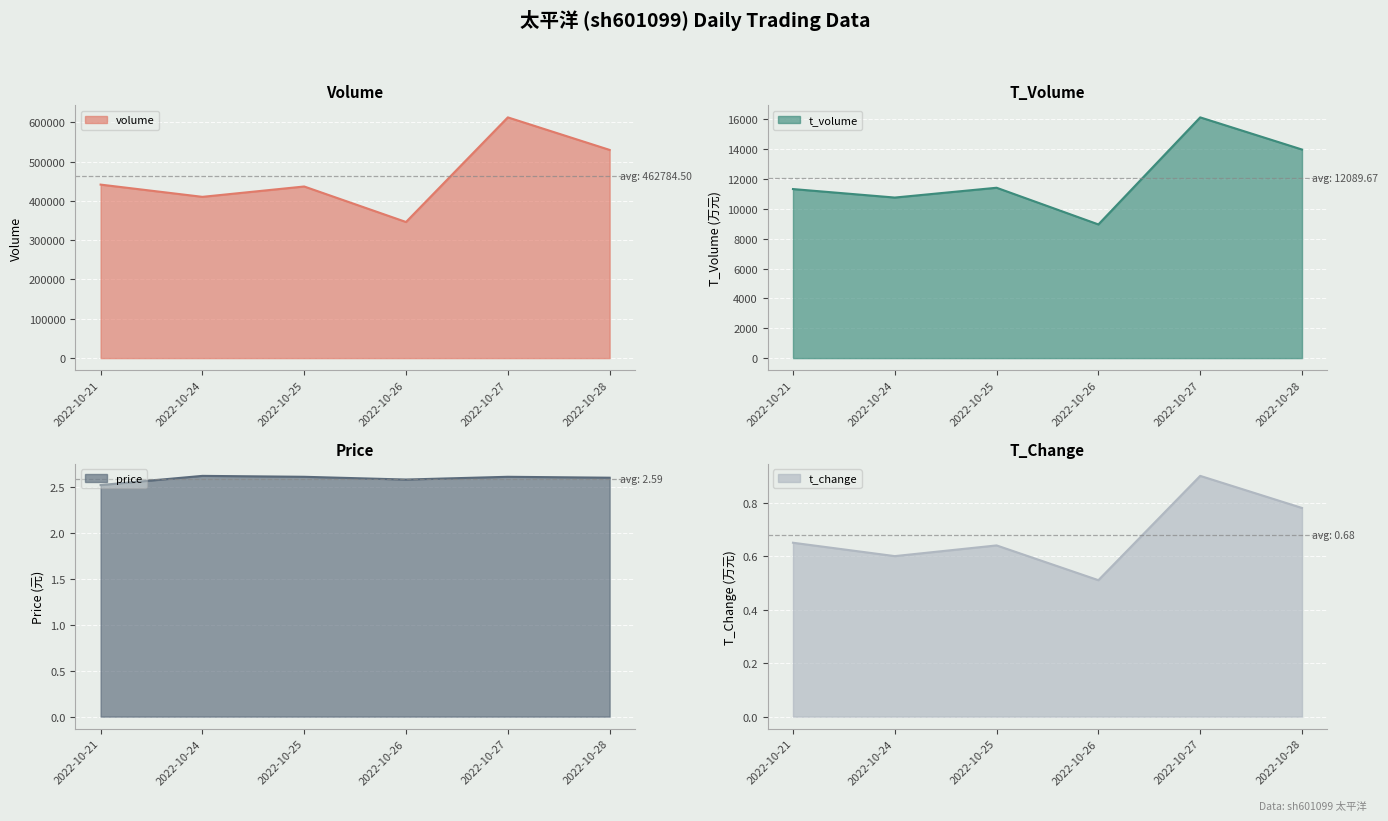

How many interior local peaks does the t_volume series have?

2